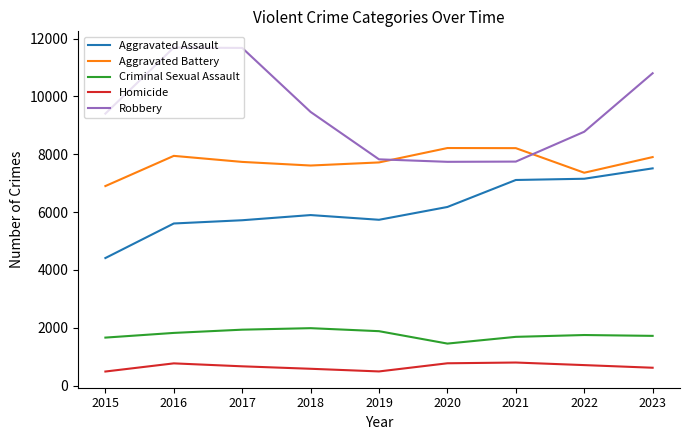

What is the smallest value displayed?

488